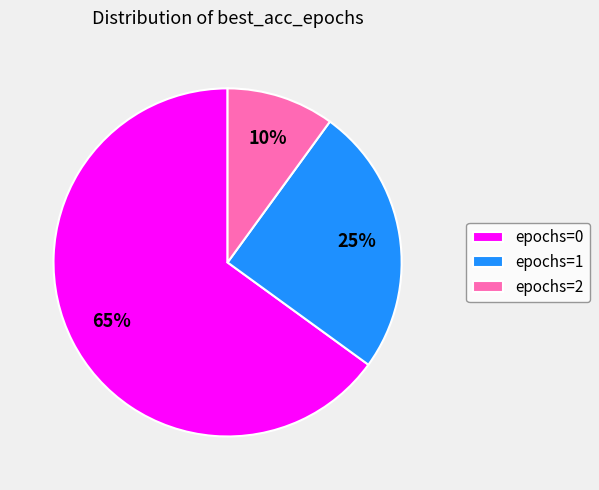

To the nearest percent, what percentage of the pie is epochs=0?

65%